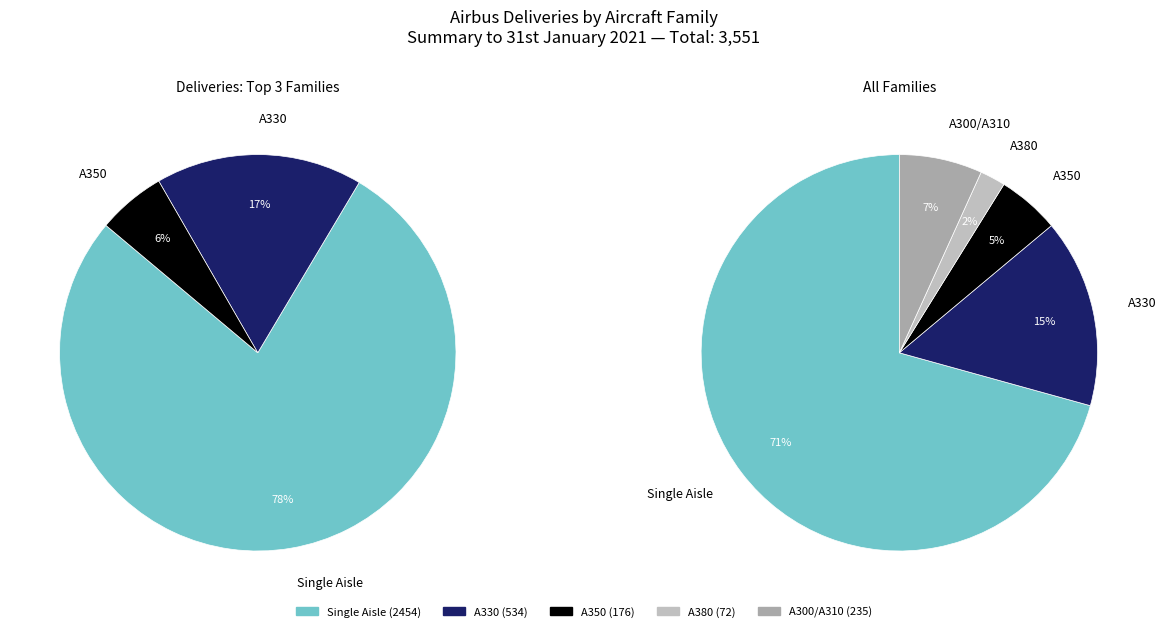

Combined, what portion of the pie is A350 and A380?

7.1%